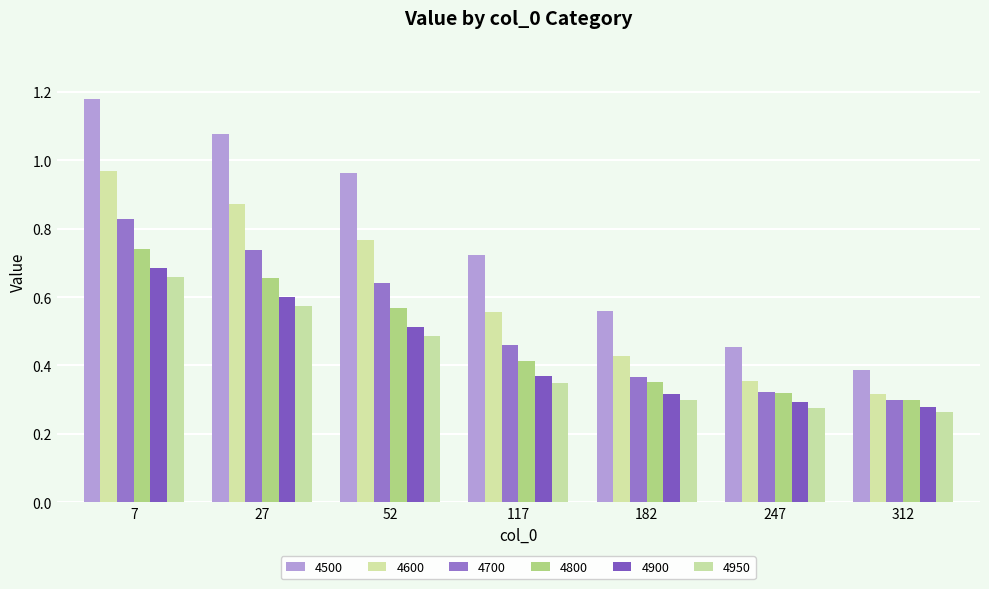

Where is 4950 nearest to the value 0?

312